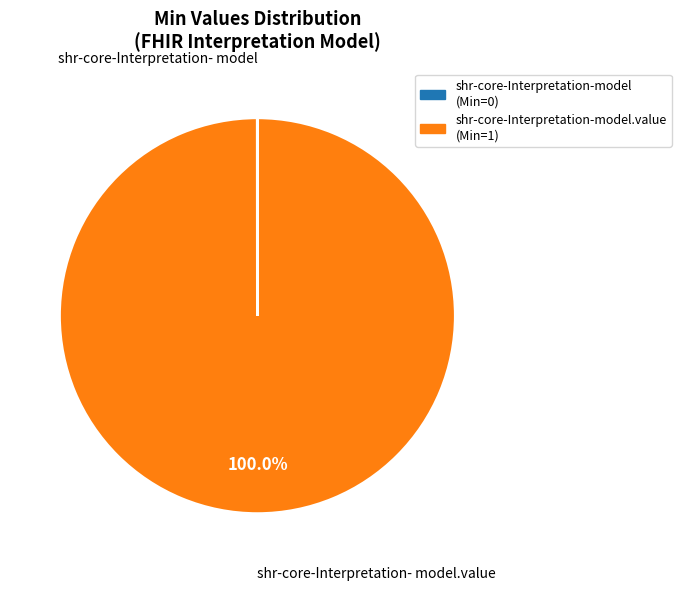

Does any single category account for the majority?

Yes